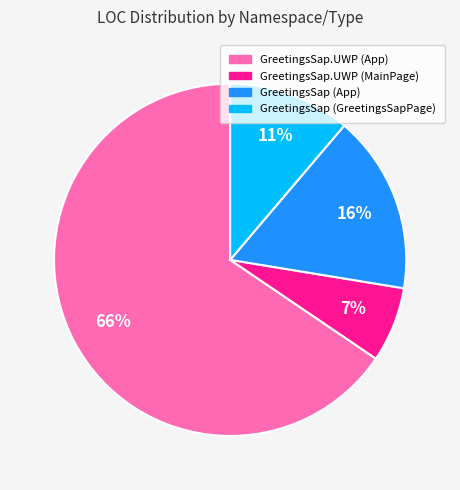

Is the sum of GreetingsSap (GreetingsSapPage) and GreetingsSap.UWP (App) greater than half?

Yes